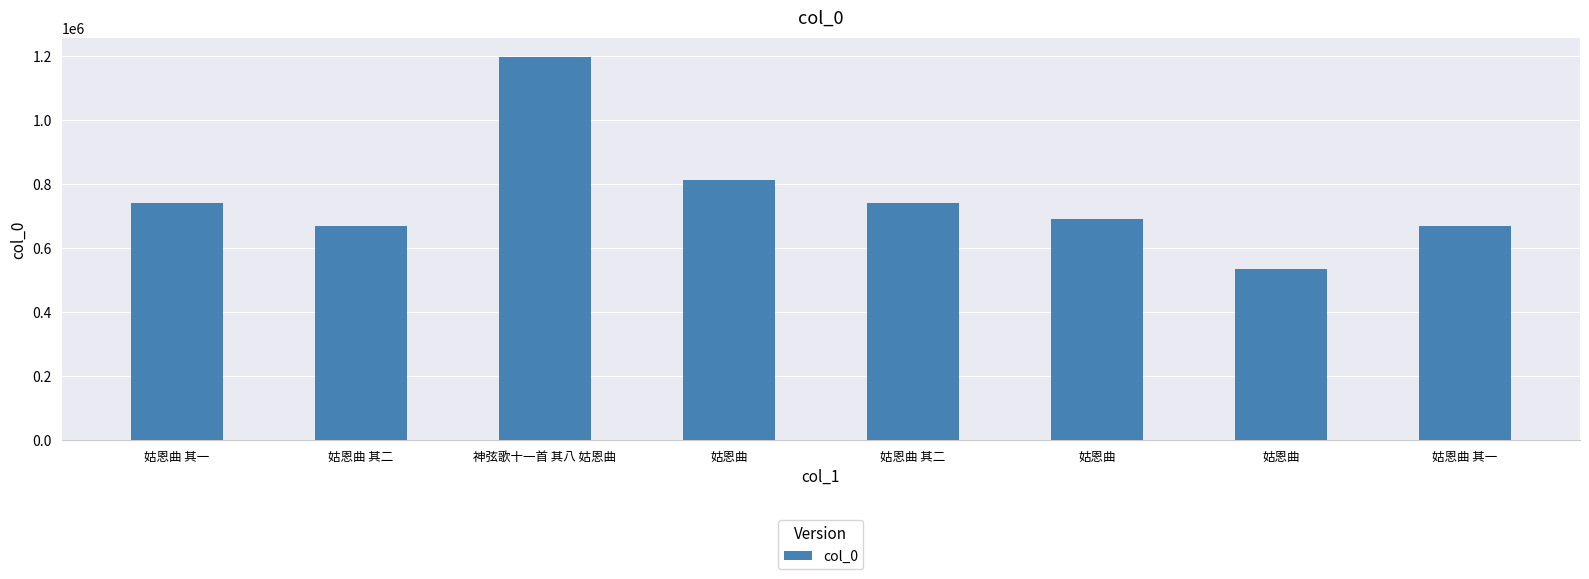

Which category has the highest value across all series?

神弦歌十一首 其八 姑恩曲